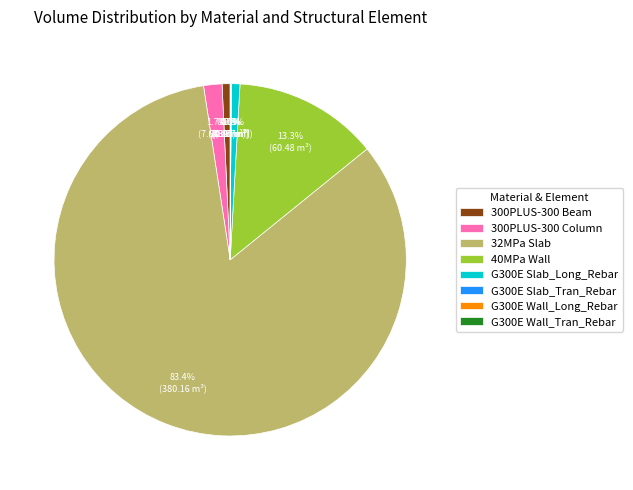

Which slice is the largest?

32MPa Slab